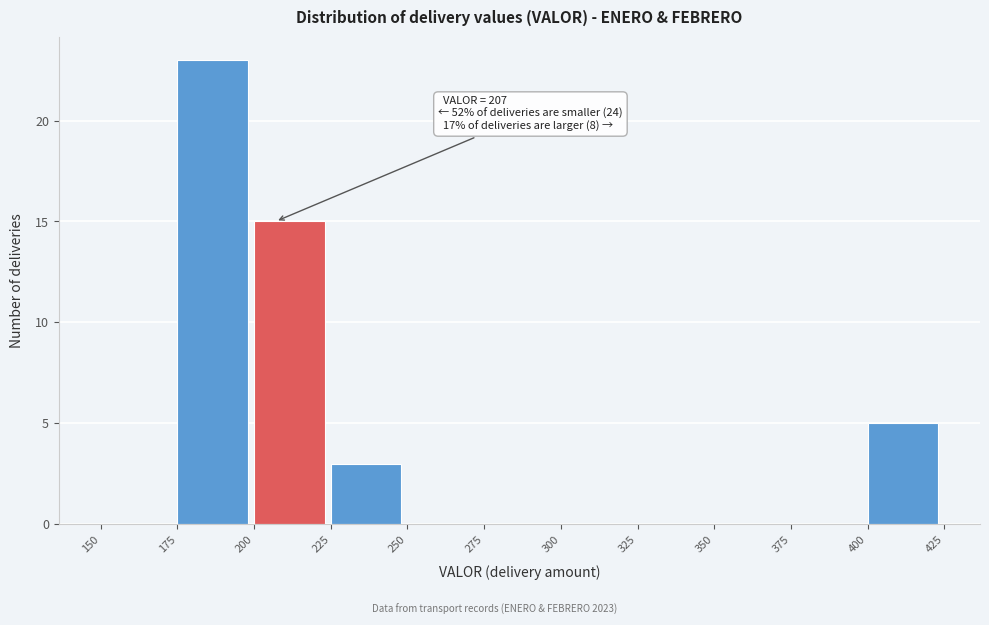

Which range on the x-axis has the tallest bar?

175 to 200